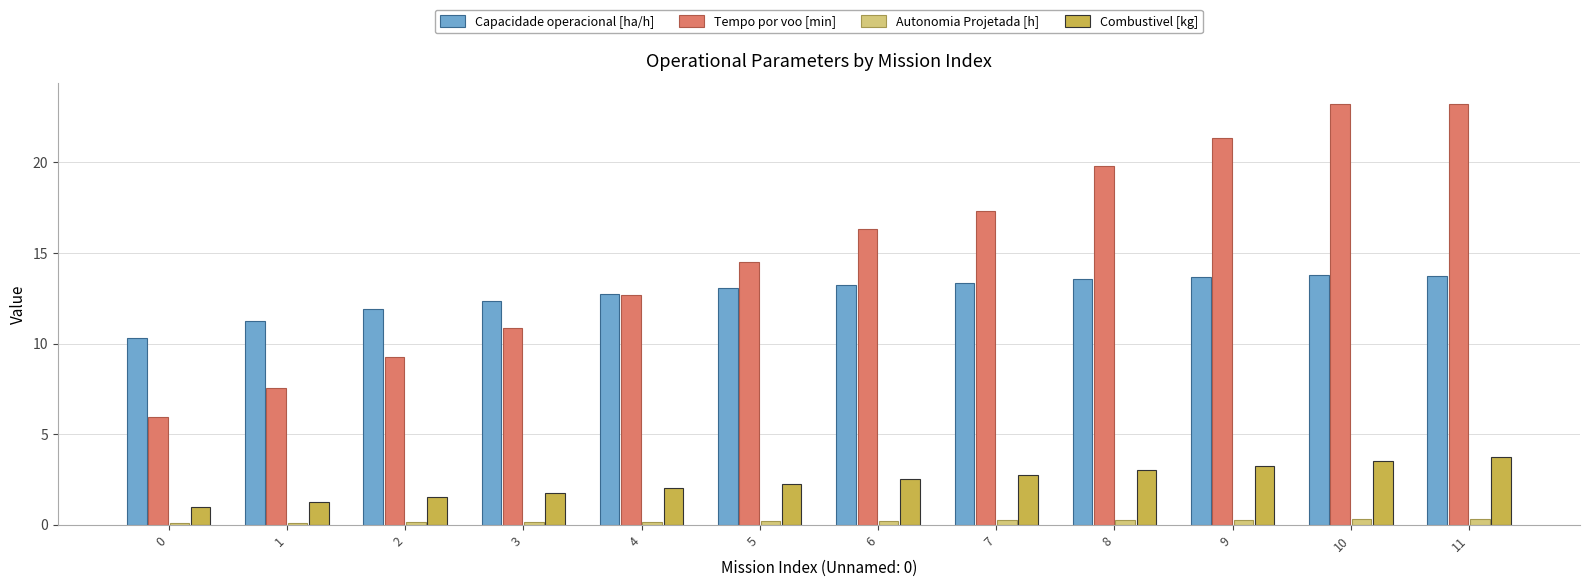

Which series has the largest total across all categories?

Tempo por voo [min]